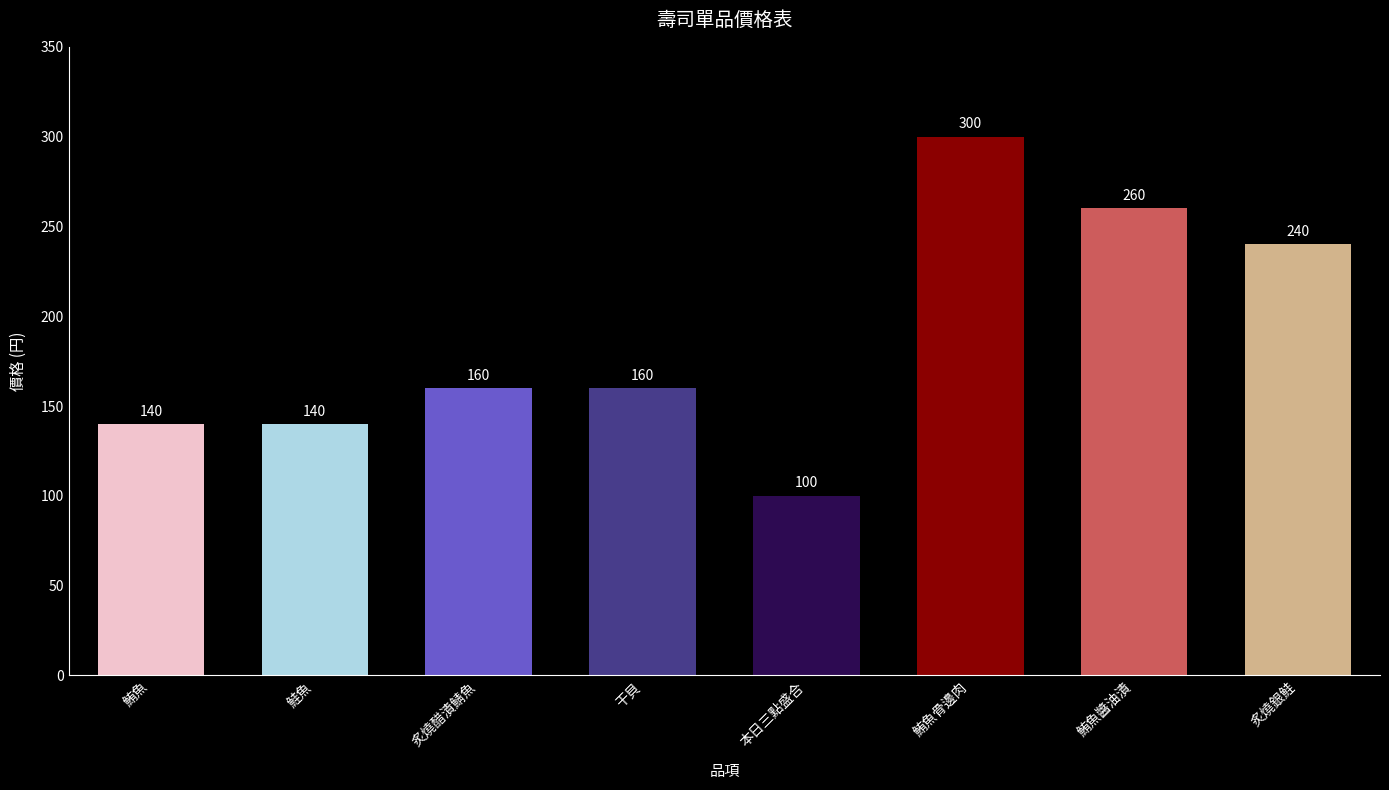

What is the label of the 3rd bar from the right?

鮪魚骨邊肉